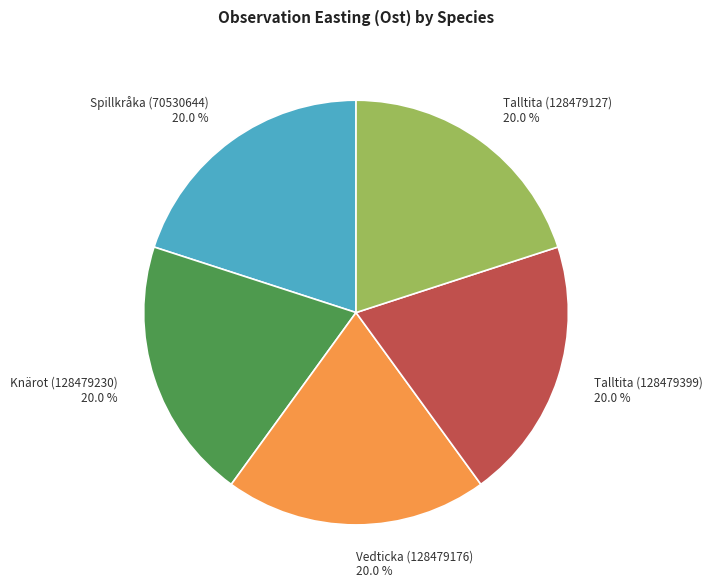

What is the ratio of the value at Talltita (128479399) 20.0 % to the value at Vedticka (128479176) 20.0 %?

1.0